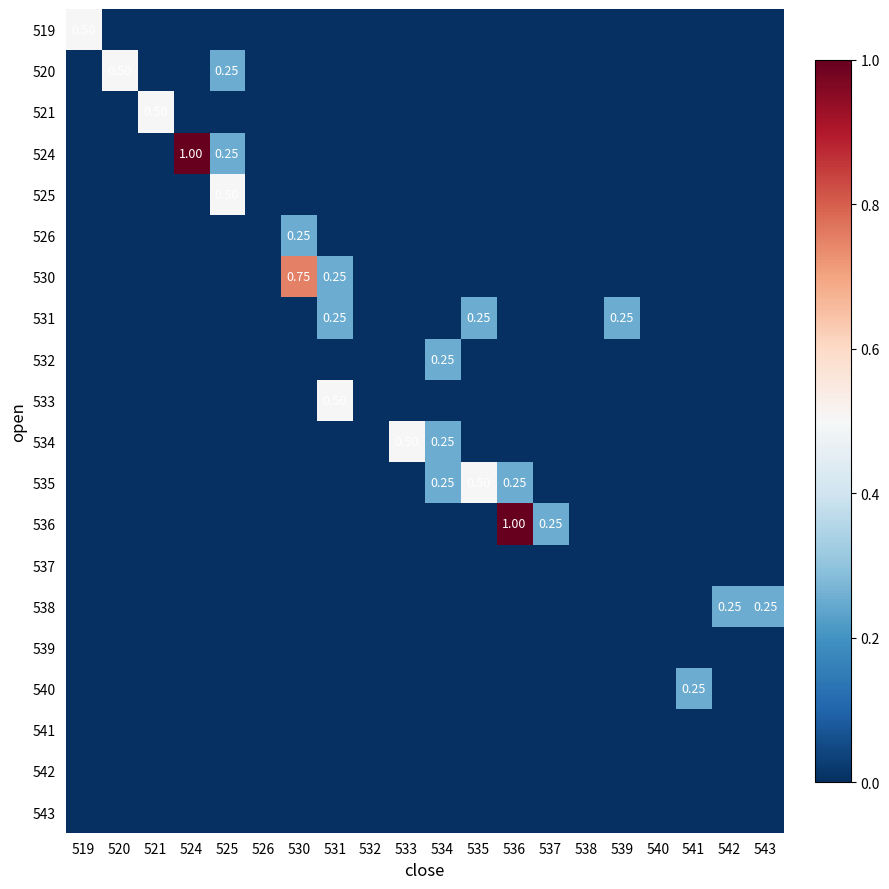

Rank the series by their maximum value, from highest to lowest.

524, 536, 530, 519, 520, 521, 525, 533, 534, 535, 526, 531, 532, 538, 540, 537, 539, 541, 542, 543